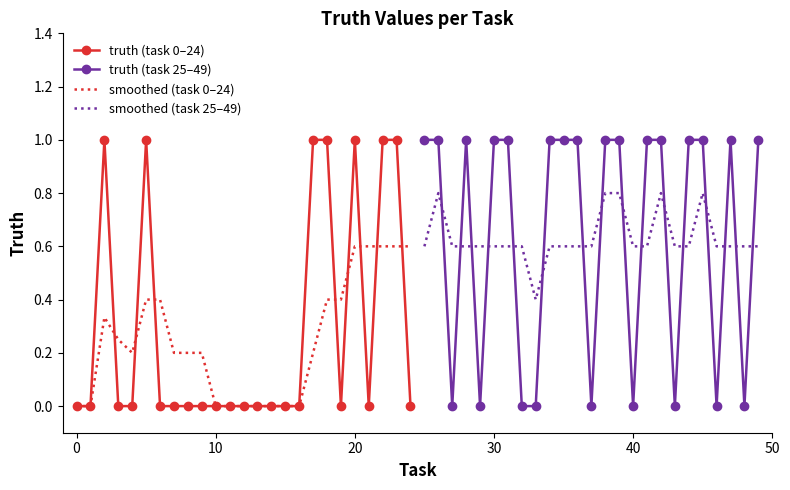

What is the maximum value for smoothed (task 0–24)?

0.6